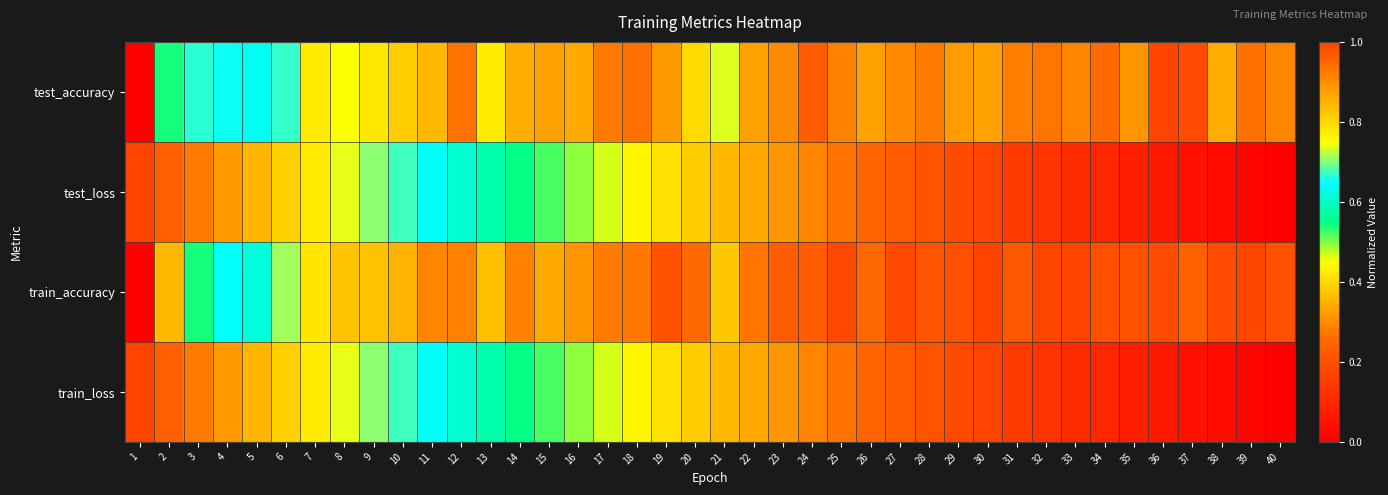

Reading left to right, list all the values displayed in this chart.

test_accuracy: 1=0.0	2=0.5	3=0.7	4=0.7	5=0.6	6=0.7	7=0.8	8=0.7	9=0.8	10=0.8	11=0.8	12=0.9	13=0.8	14=0.9	15=0.9	16=0.9	17=0.9	18=0.9	19=0.9	20=0.8	21=0.7	22=0.9	23=0.9	24=1.0	25=0.9	26=0.9	27=0.9	28=0.9	29=0.9	30=0.9	31=0.9	32=0.9	33=0.9	34=0.9	35=0.9	36=1.0	37=1.0	38=0.9	39=0.9	40=0.9
test_loss: 1=1.0	2=1.0	3=0.9	4=0.9	5=0.8	6=0.8	7=0.8	8=0.7	9=0.7	10=0.7	11=0.6	12=0.6	13=0.6	14=0.5	15=0.5	16=0.5	17=0.5	18=0.4	19=0.4	20=0.4	21=0.4	22=0.3	23=0.3	24=0.3	25=0.3	26=0.2	27=0.2	28=0.2	29=0.2	30=0.2	31=0.1	32=0.1	33=0.1	34=0.1	35=0.1	36=0.1	37=0.0	38=0.0	39=0.0	40=0.0
train_accuracy: 1=0.0	2=0.4	3=0.5	4=0.7	5=0.6	6=0.7	7=0.8	8=0.8	9=0.8	10=0.9	11=0.9	12=0.9	13=0.8	14=0.9	15=0.9	16=0.9	17=0.9	18=0.9	19=1.0	20=0.9	21=0.8	22=0.9	23=1.0	24=1.0	25=1.0	26=1.0	27=1.0	28=1.0	29=1.0	30=1.0	31=1.0	32=1.0	33=1.0	34=1.0	35=1.0	36=1.0	37=1.0	38=1.0	39=1.0	40=1.0
train_loss: 1=1.0	2=1.0	3=0.9	4=0.9	5=0.8	6=0.8	7=0.8	8=0.7	9=0.7	10=0.7	11=0.6	12=0.6	13=0.6	14=0.5	15=0.5	16=0.5	17=0.5	18=0.4	19=0.4	20=0.4	21=0.4	22=0.3	23=0.3	24=0.3	25=0.3	26=0.2	27=0.2	28=0.2	29=0.2	30=0.2	31=0.1	32=0.1	33=0.1	34=0.1	35=0.1	36=0.1	37=0.0	38=0.0	39=0.0	40=0.0